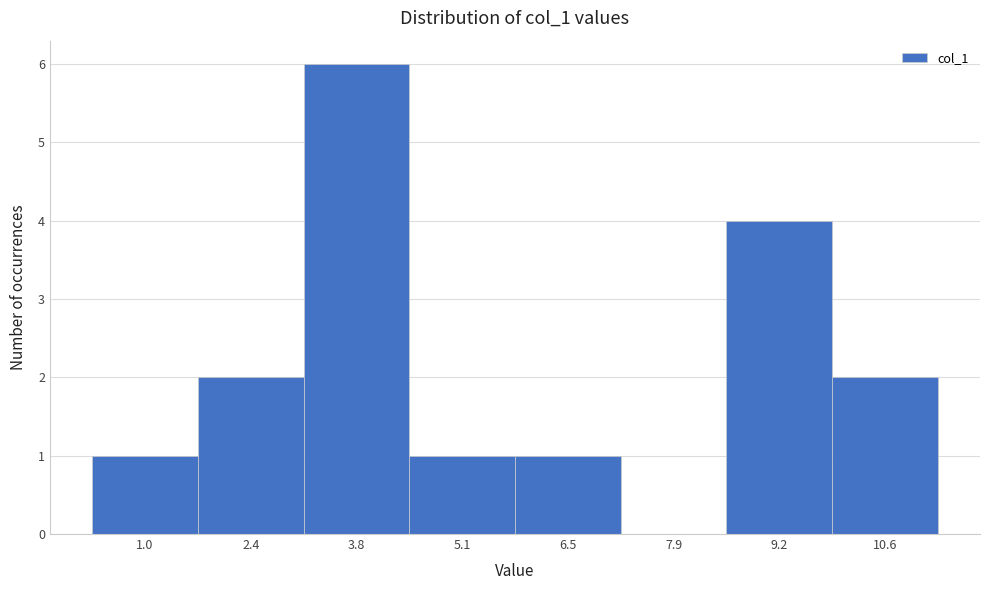

Reading left to right, extract all data points from this chart.

1.0=1	2.4=2	3.8=6	5.1=1	6.5=1	7.9=0	9.2=4	10.6=2